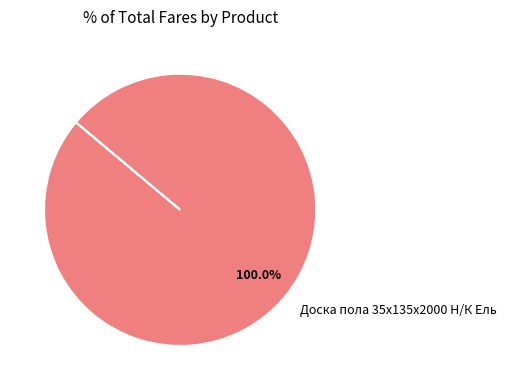

Is there a majority slice in this chart?

Yes